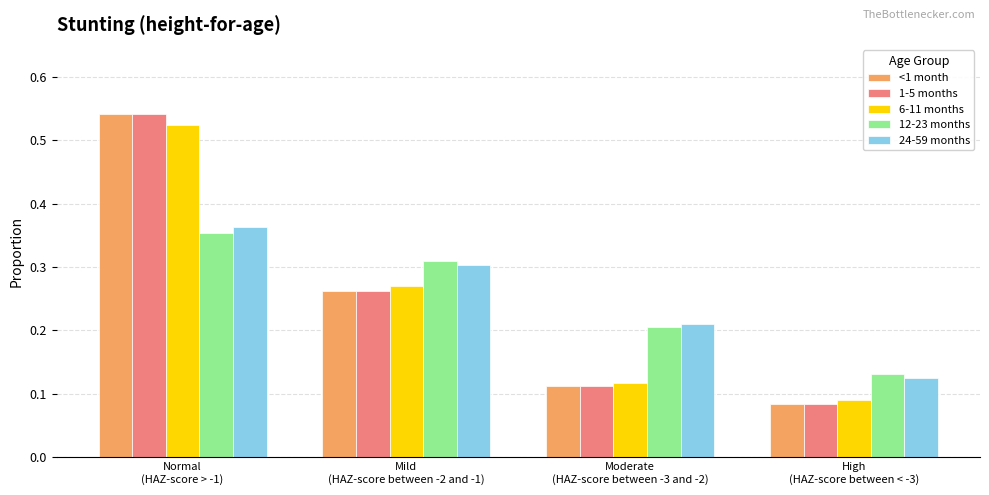

What are all the series names shown in the legend?

<1 month, 1-5 months, 6-11 months, 12-23 months, 24-59 months